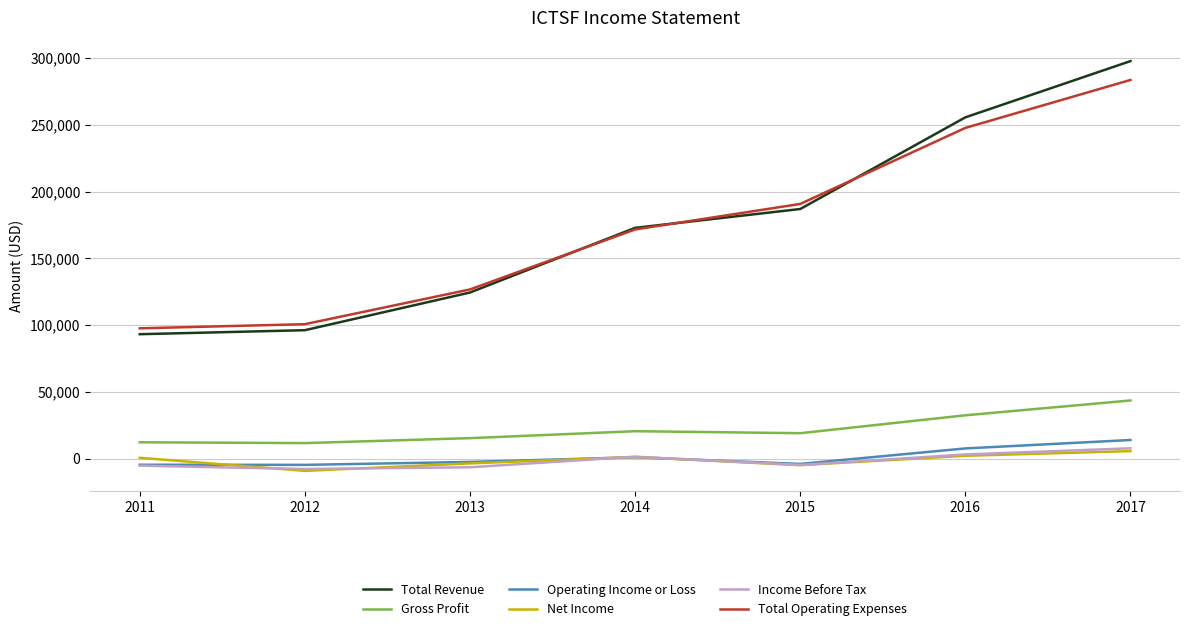

How many values in the Operating Income or Loss series are below -2300?

3